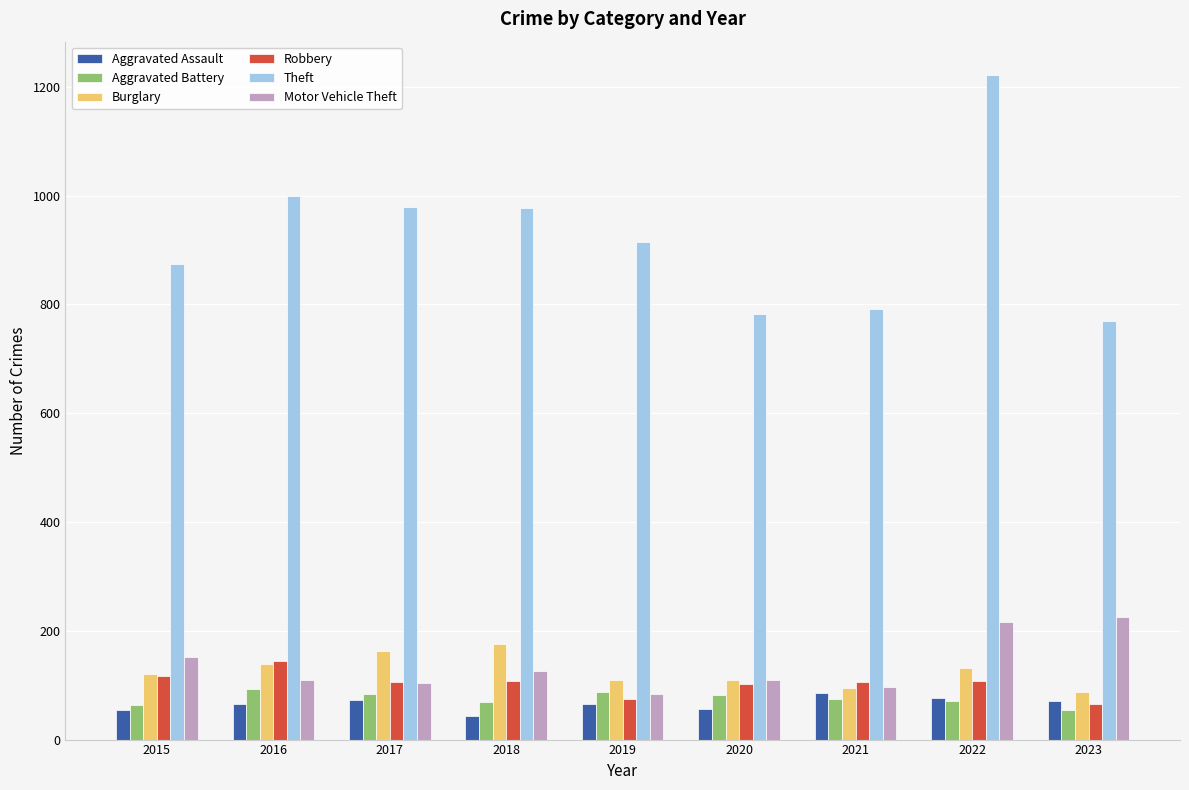

At which category is the sum across all series the highest?

2022